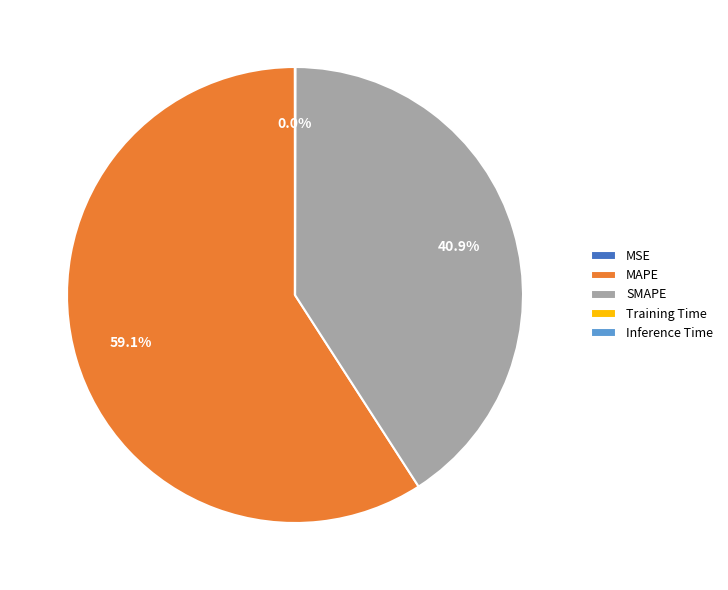

What is the majority slice?

MAPE